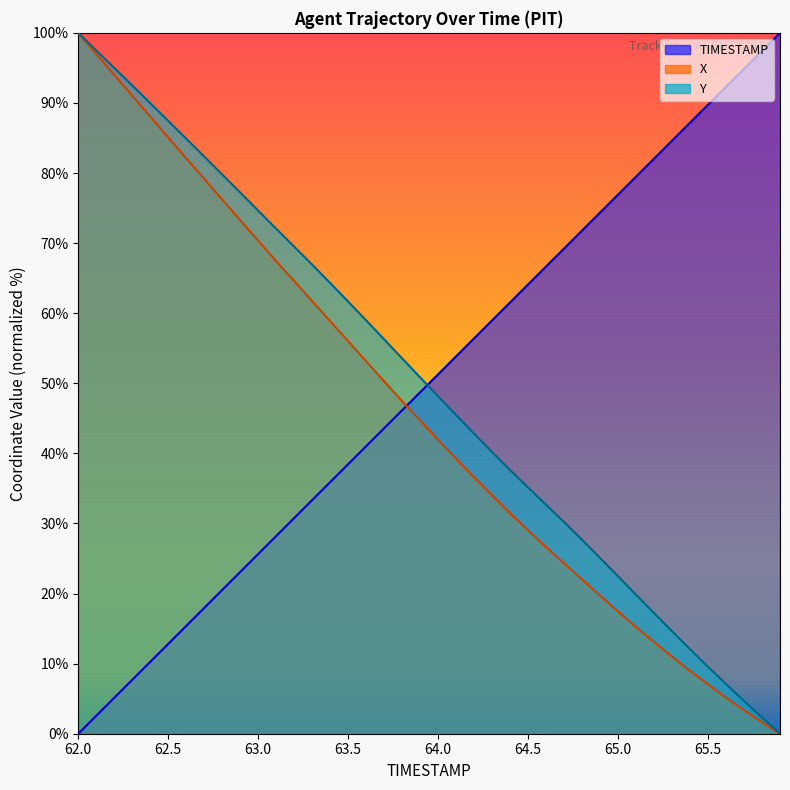

Read the TIMESTAMP value at 63.7.

43.6